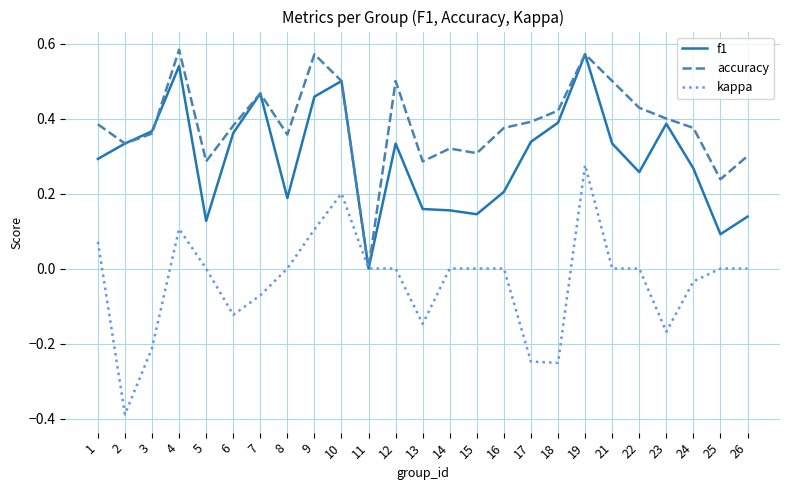

List the series in order of their overall mean, highest first.

accuracy, f1, kappa